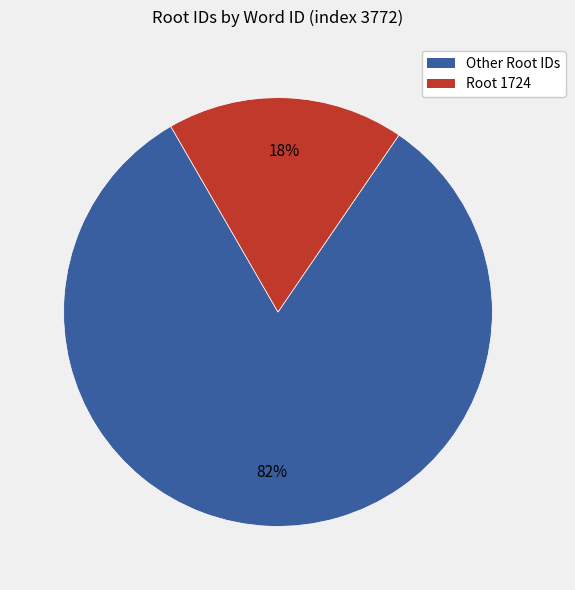

Is there a majority slice in this chart?

Yes